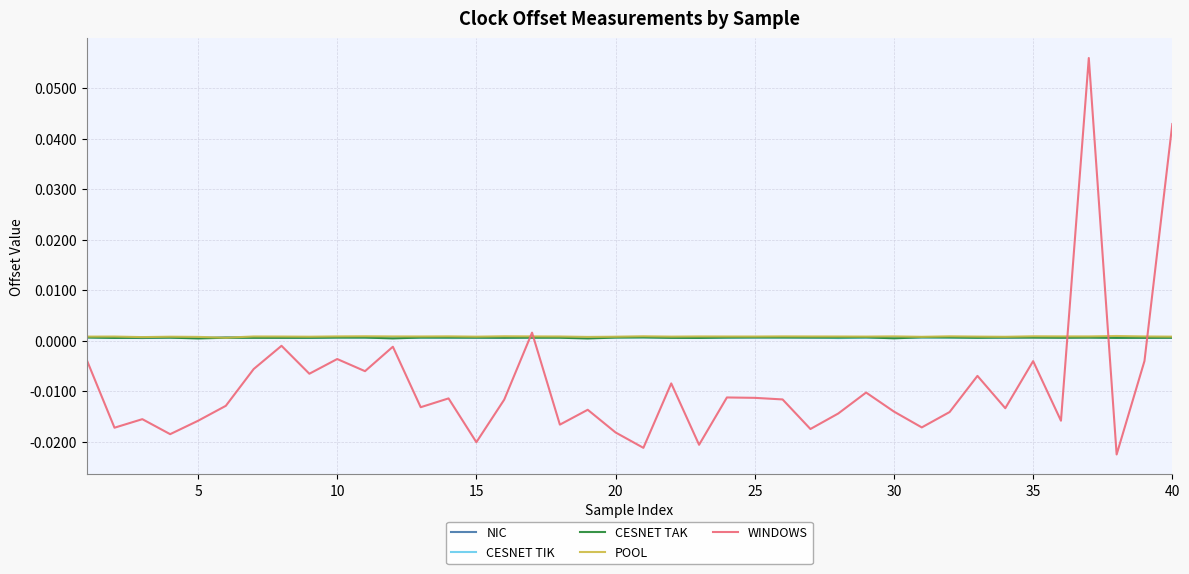

Which series ends up on top after the final intersection of WINDOWS and NIC?

WINDOWS